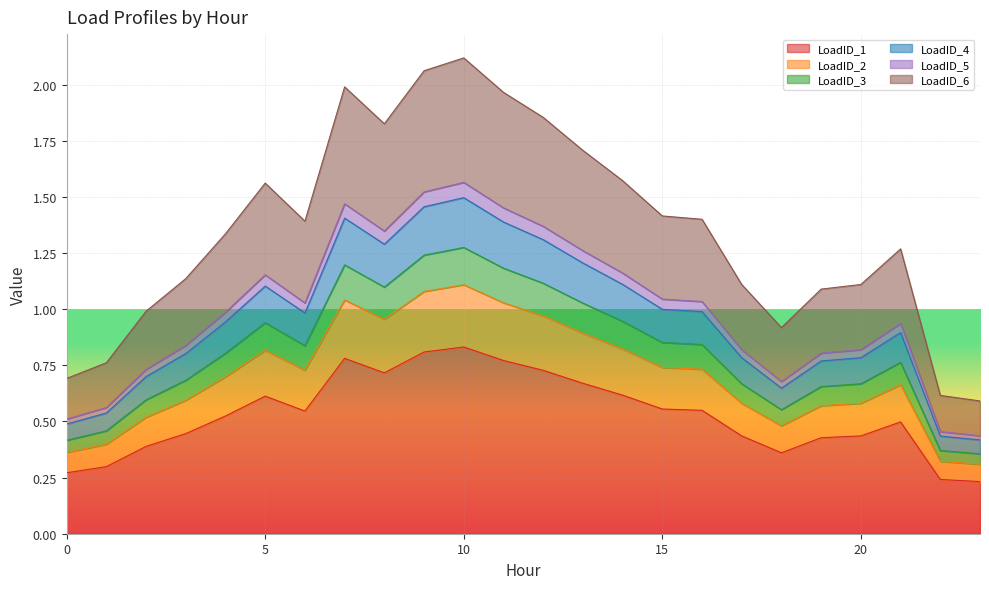

At which category is the sum across all series the highest?

10